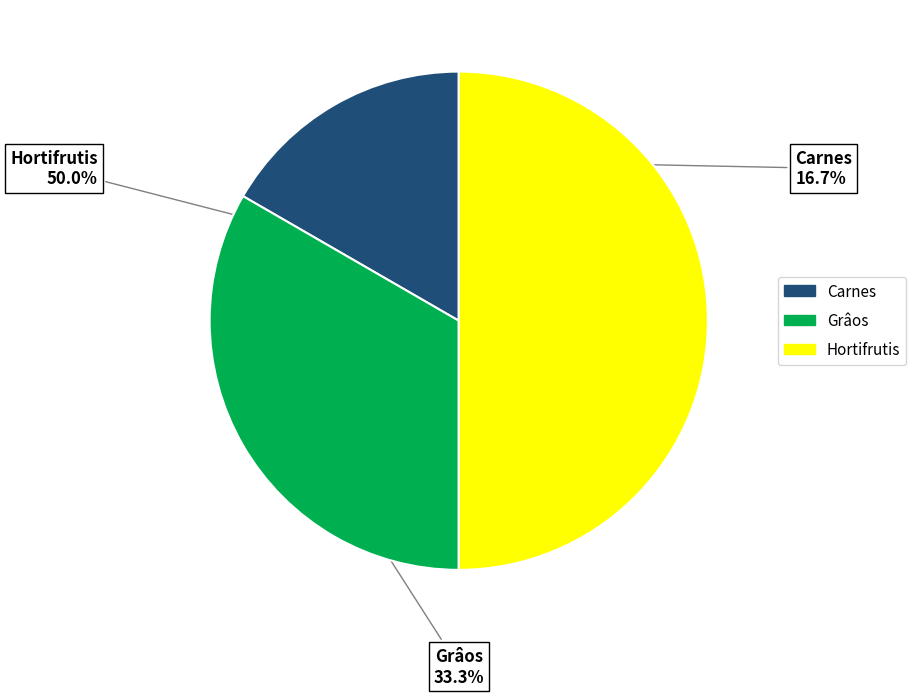

Is it true that Carnes is 17% of the pie?

True